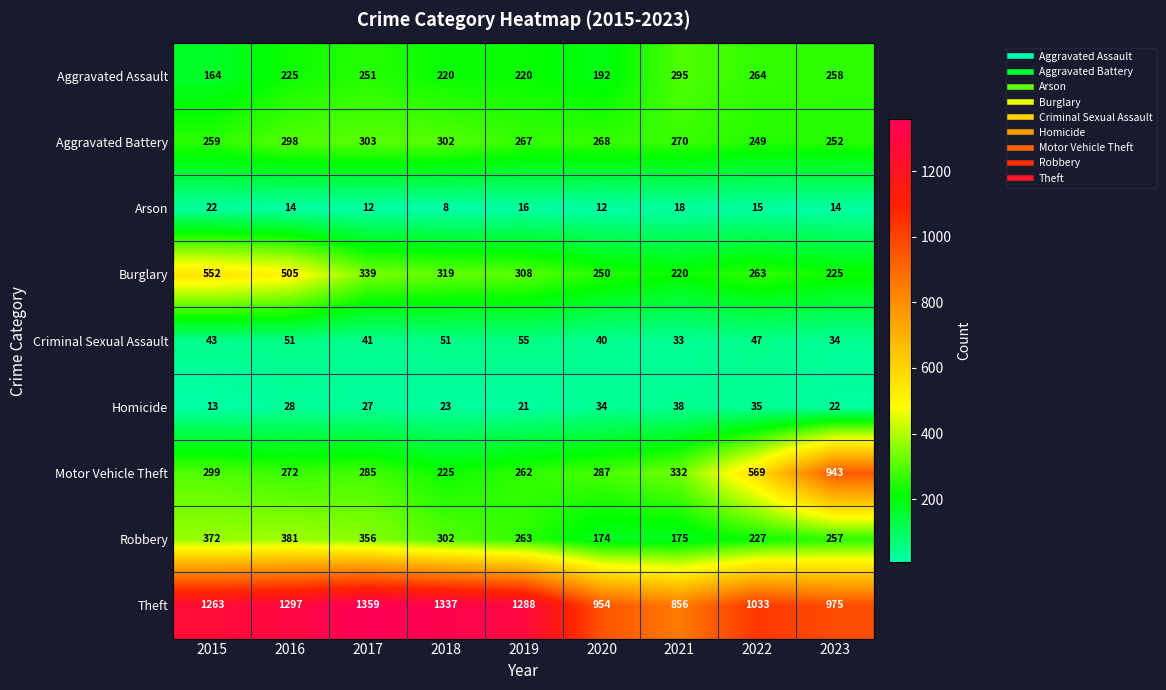

The Arson series shows 22 at 2015. True or false?

True